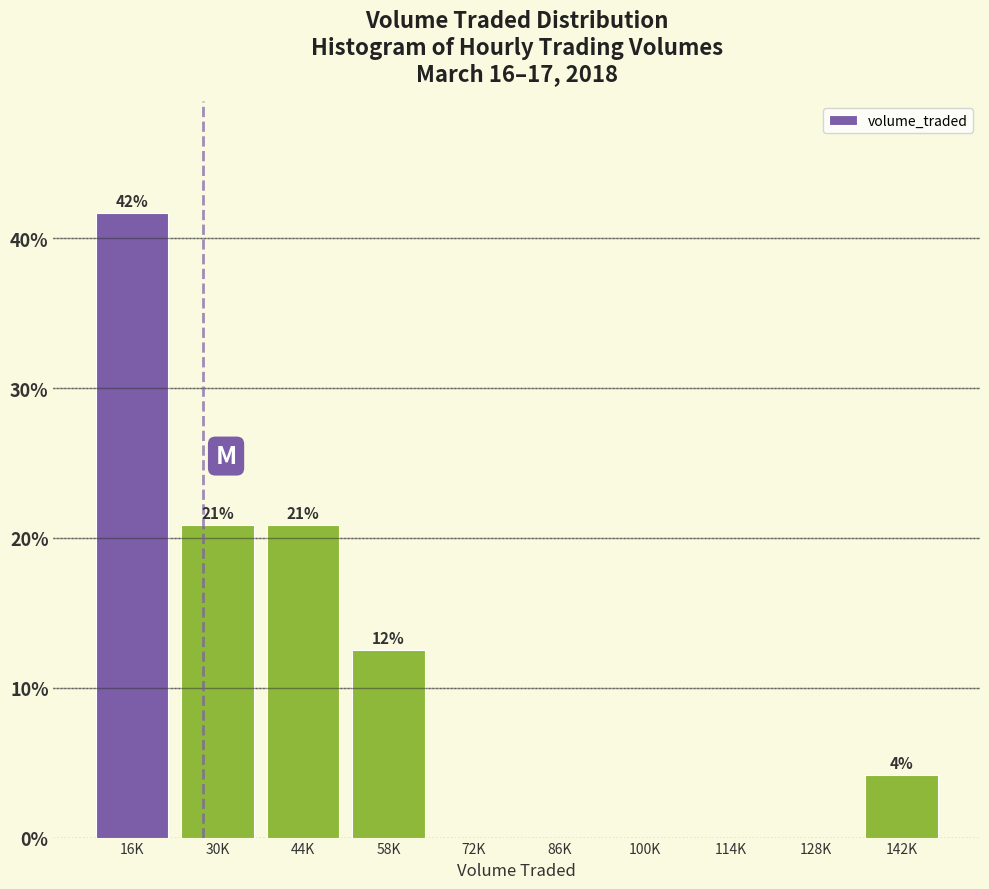

Are the bars horizontal?

No